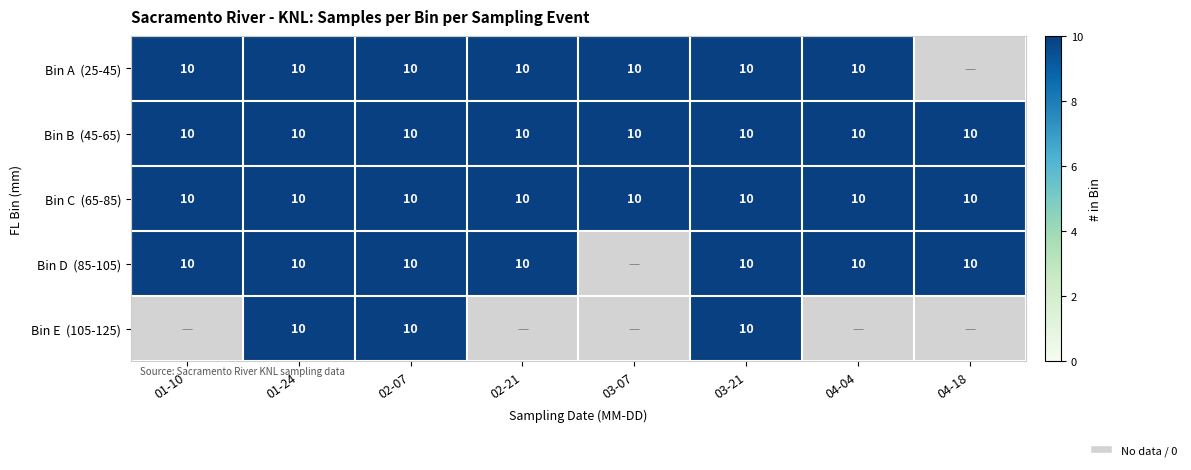

Between 2021-03-07 and 2021-03-21, which is larger?

2021-03-07